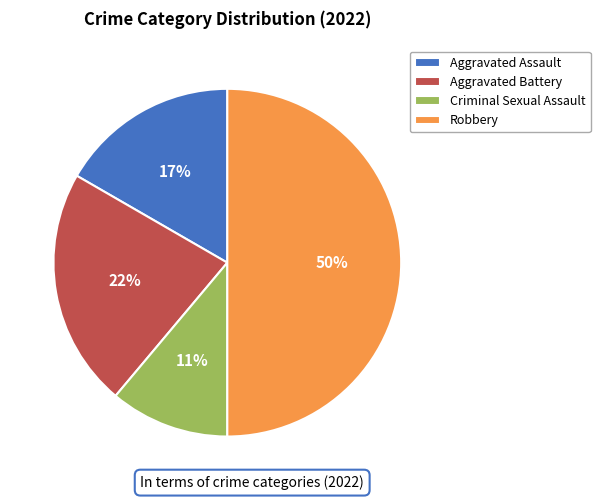

Is Criminal Sexual Assault the majority of the pie?

No